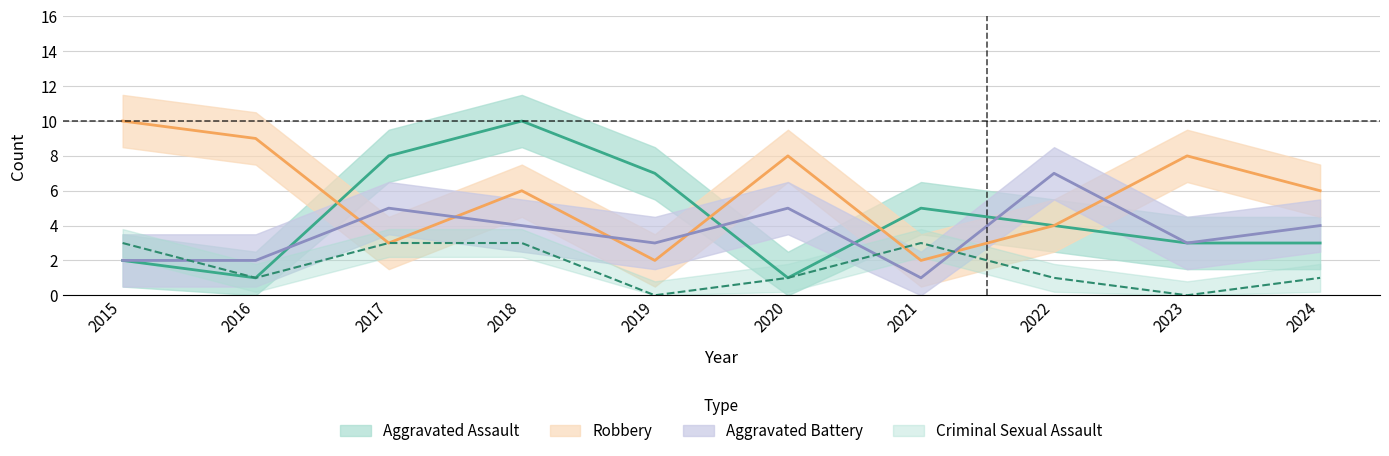

How many lines are shown in the chart?

4